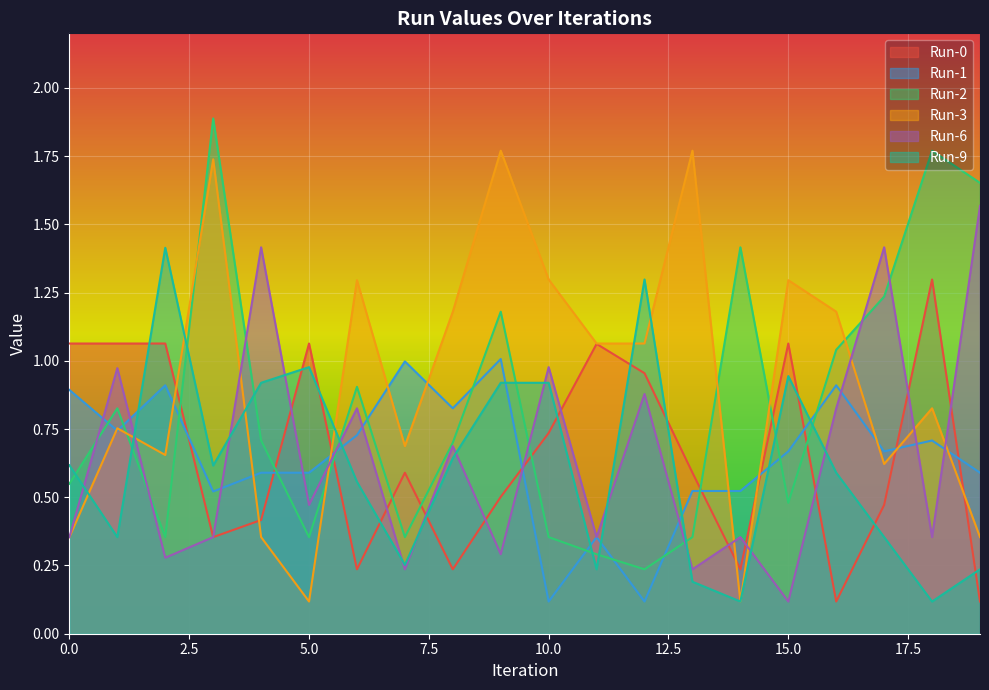

What is the total value across all series at 5?

3.6